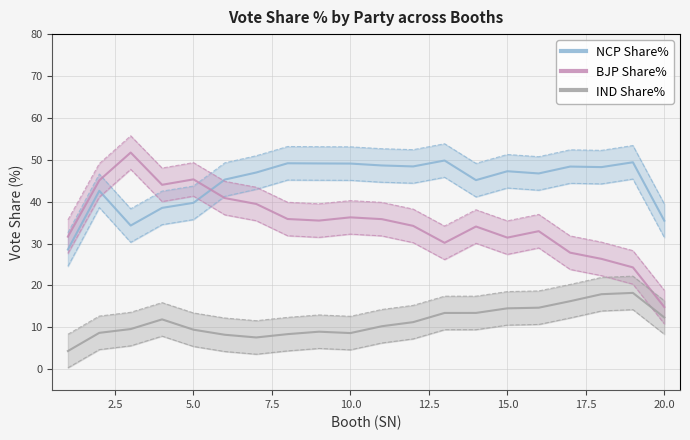

How many lines are shown in the chart?

3